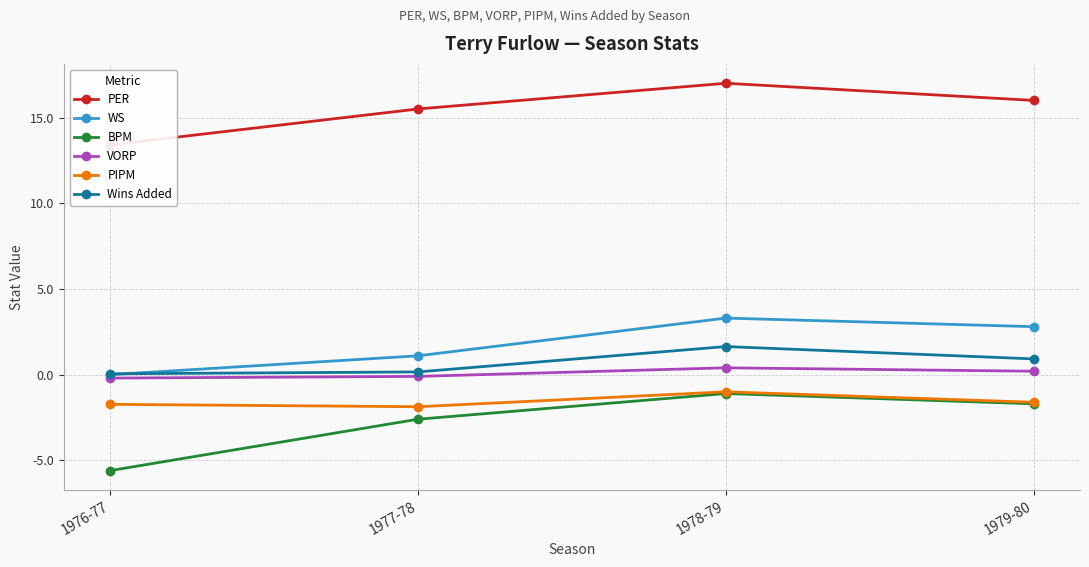

Reading right to left, what are all the values shown in this chart?

PER: 1979-80=16.0	1978-79=17.0	1977-78=15.5	1976-77=13.4
WS: 1979-80=2.8	1978-79=3.3	1977-78=1.1	1976-77=0.0
BPM: 1979-80=-1.7	1978-79=-1.1	1977-78=-2.6	1976-77=-5.6
VORP: 1979-80=0.2	1978-79=0.4	1977-78=-0.1	1976-77=-0.2
PIPM: 1979-80=-1.6	1978-79=-1.0	1977-78=-1.9	1976-77=-1.7
Wins Added: 1979-80=0.9	1978-79=1.6	1977-78=0.2	1976-77=0.1